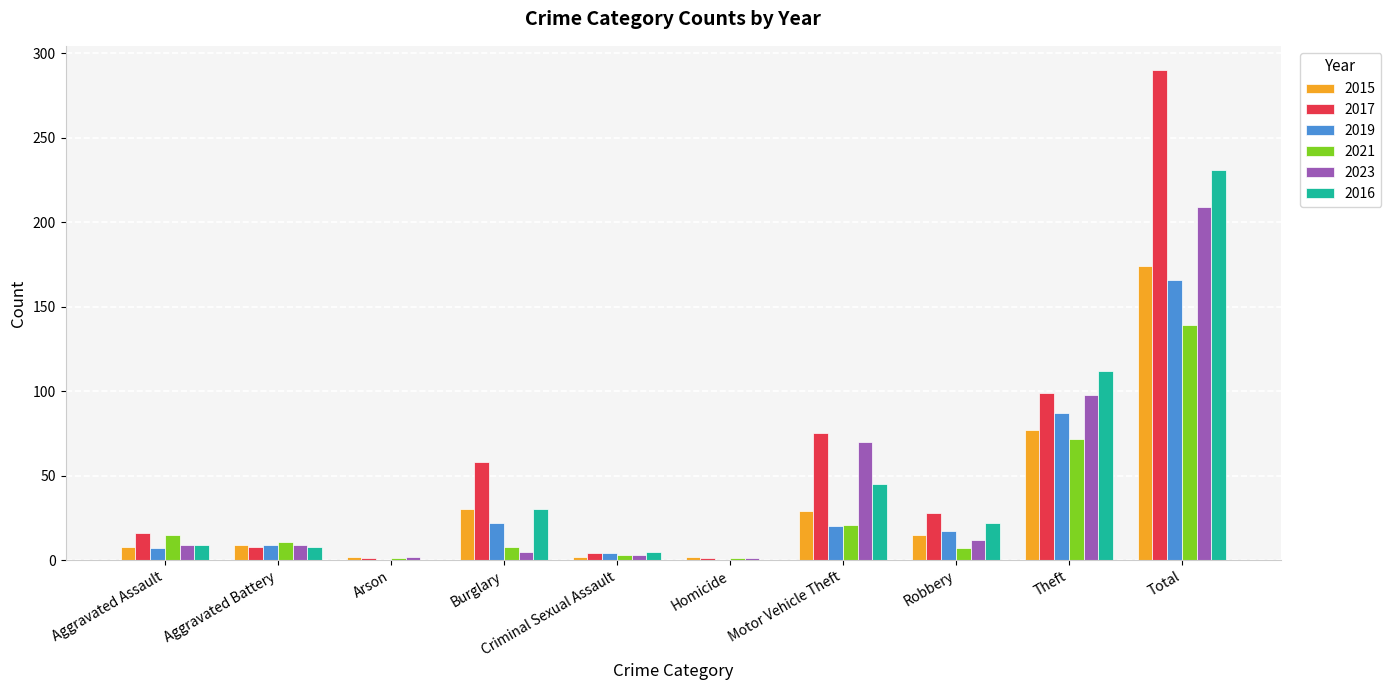

Which series changed the most between Aggravated Battery and Burglary?

2017